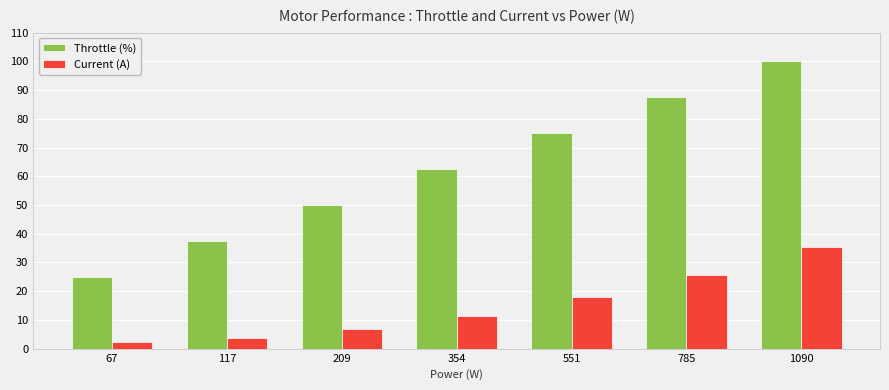

Which category has the lowest value in the Current (A) series?

67